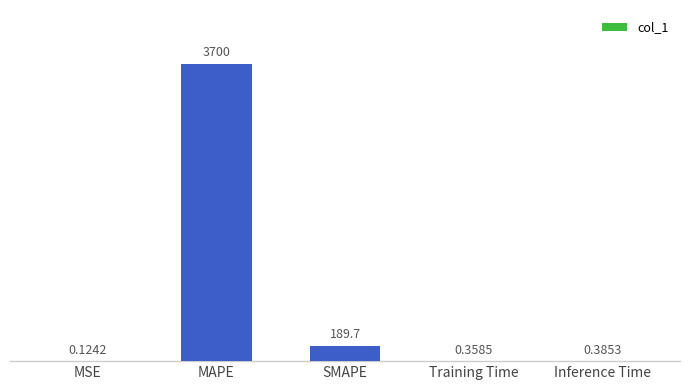

Does the chart contain stacked bars?

No